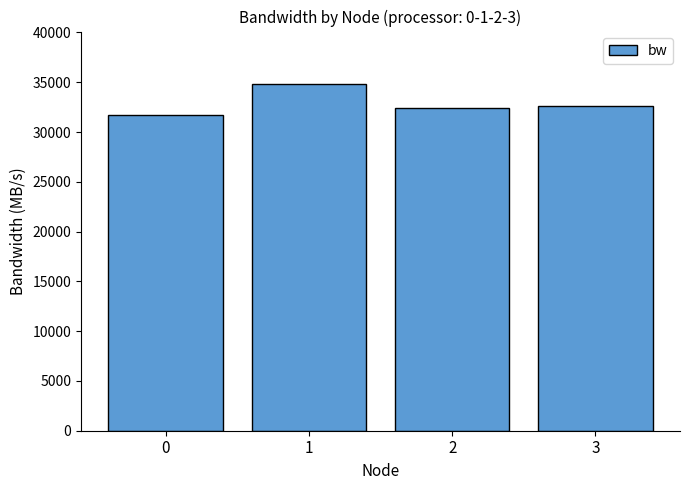

What is the change in value from 1 to 3?

-2251.9